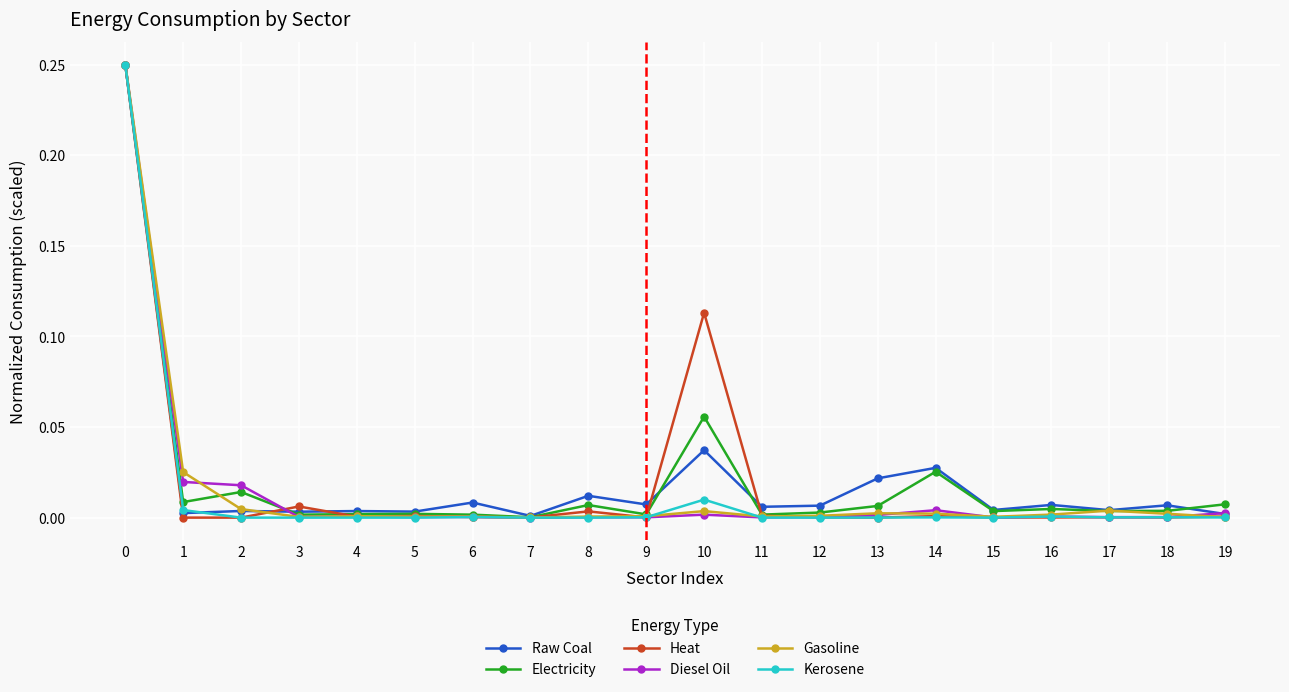

What are all the series names shown in the legend?

Raw Coal, Electricity, Heat, Diesel Oil, Gasoline, Kerosene